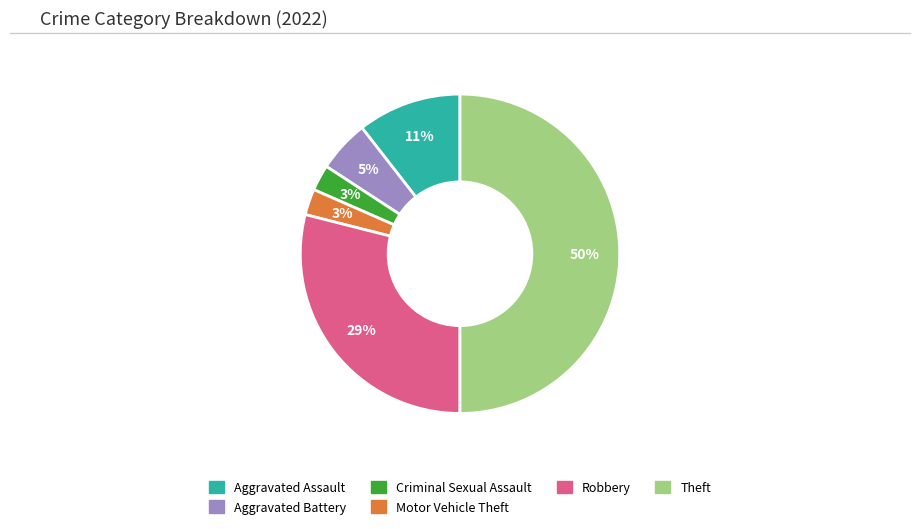

To the nearest percent, what is the average slice percentage?

17%